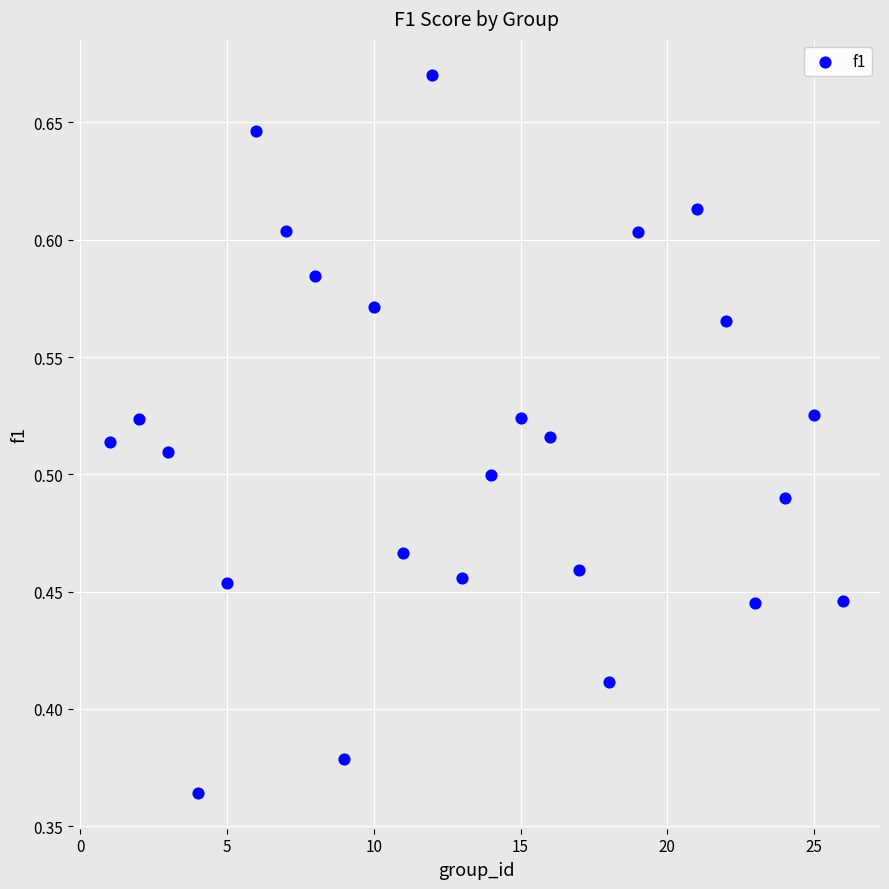

What is the range of Y values (max minus min)?

0.3